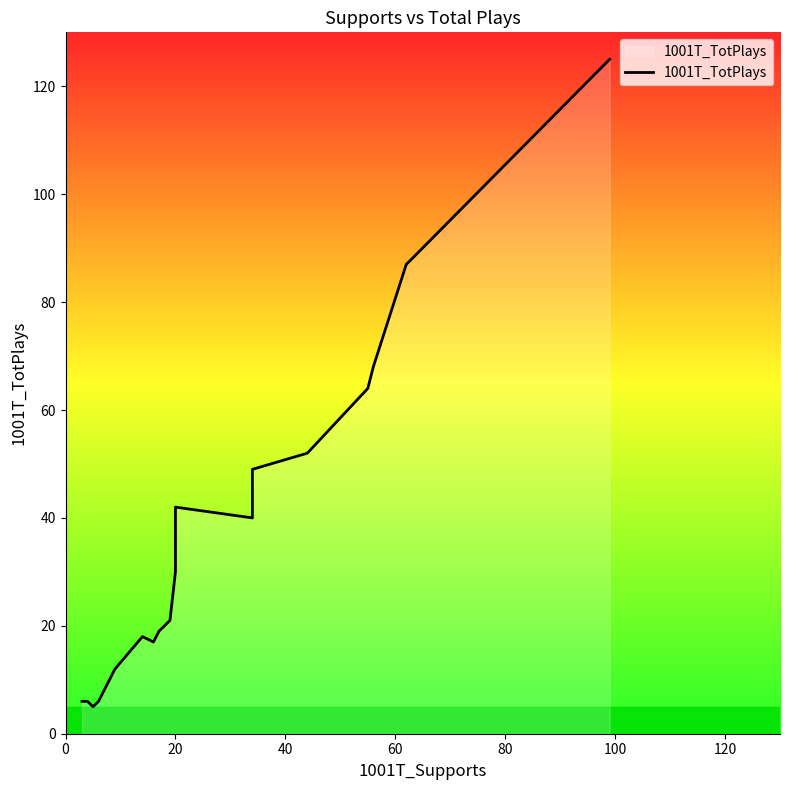

How many lines are shown in the chart?

1